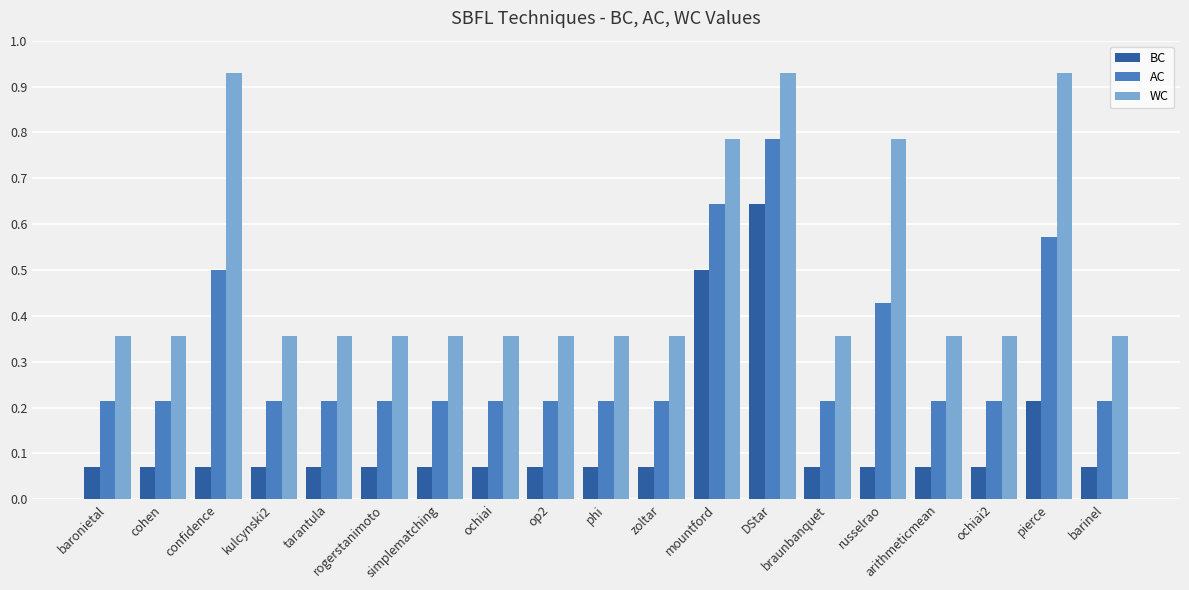

The value of AC at arithmeticmean is 0.3. True or false?

False